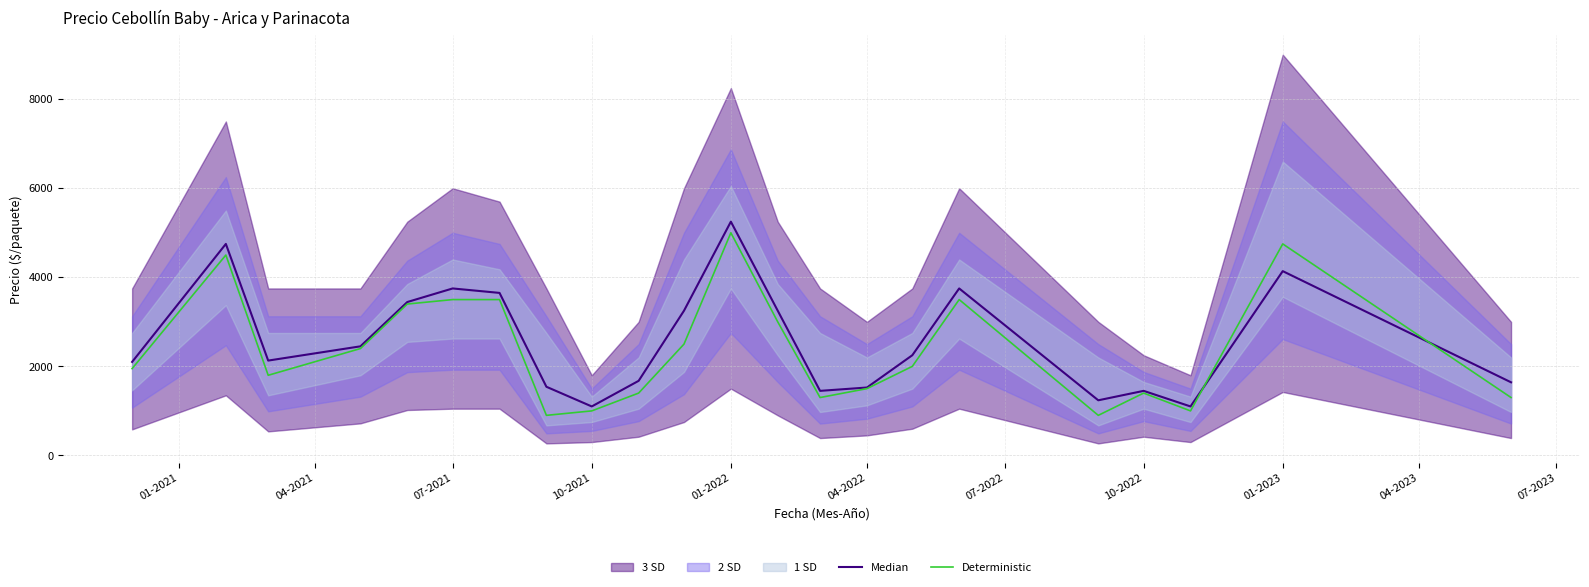

At which label does Deterministic reach its peak?

01-2022